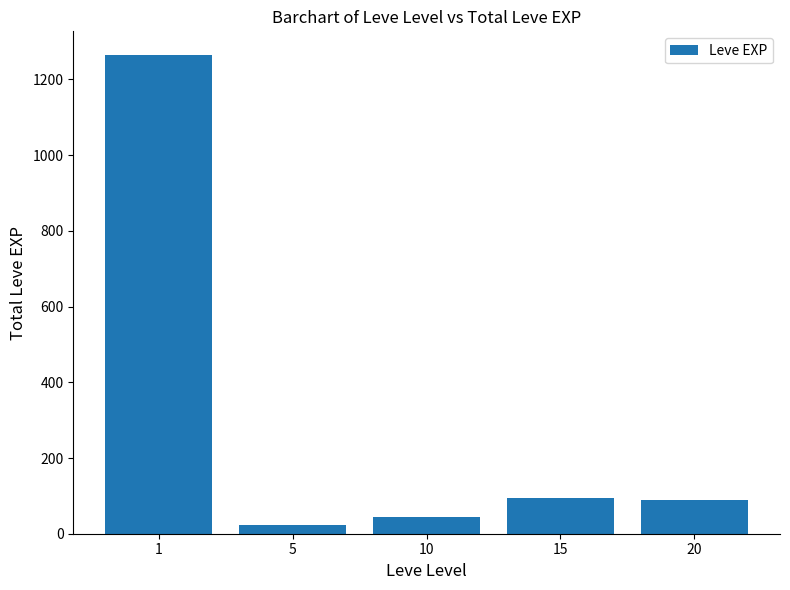

What is the sum of all values?

1515